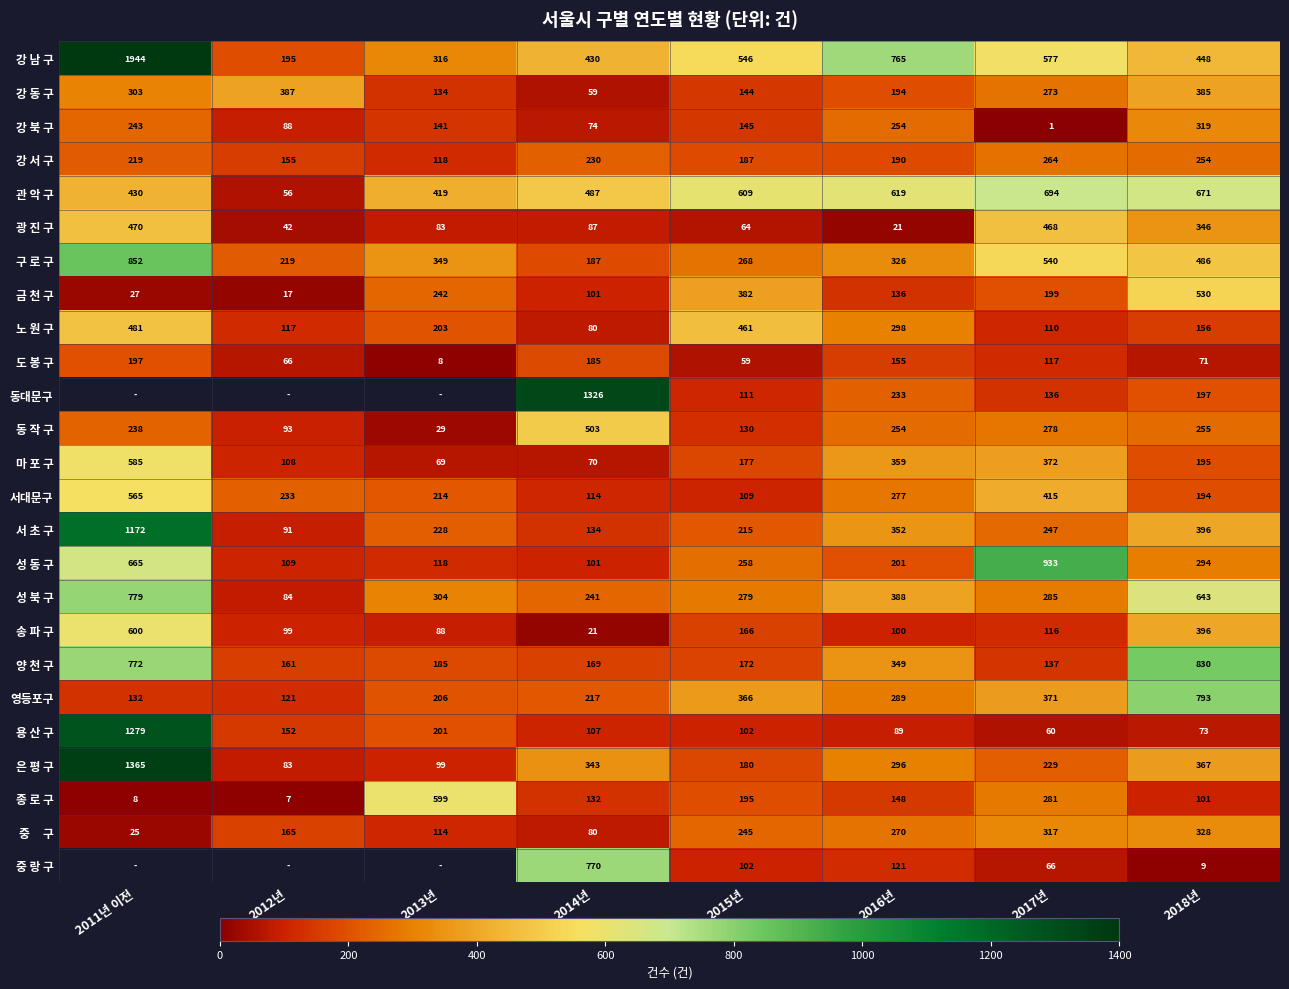

The 성 북 구 series shows 241 at 2014년. True or false?

True